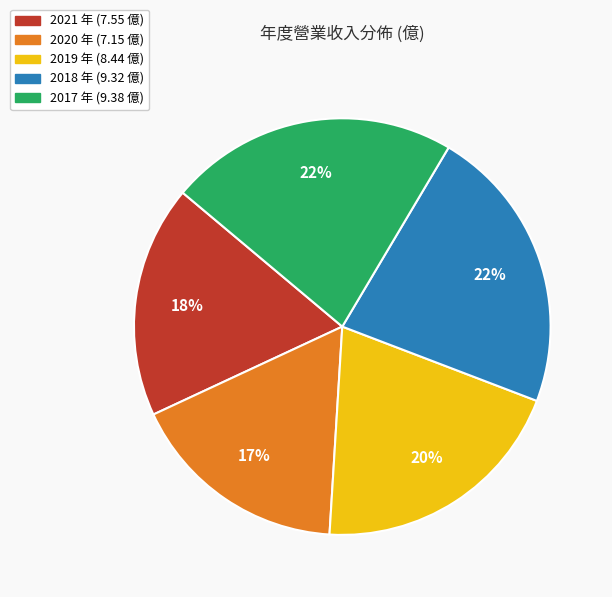

Do 2021 and 2020 together represent more than half of the pie?

No